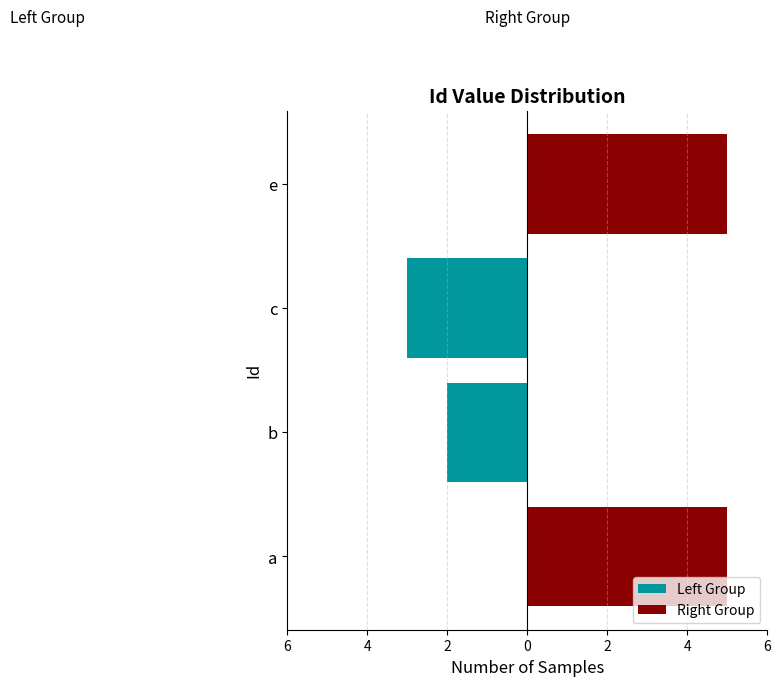

What is the average value of the Left Group series?

-1